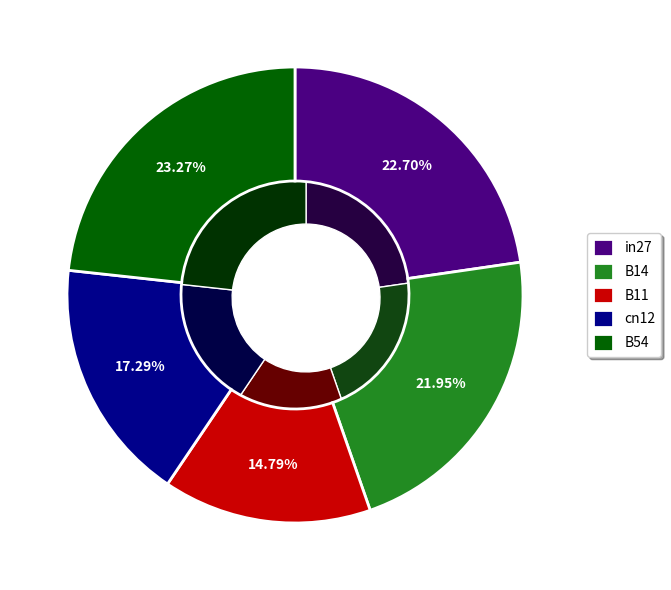

To the nearest percent, what is the difference between the largest and smallest slice percentages?

8%